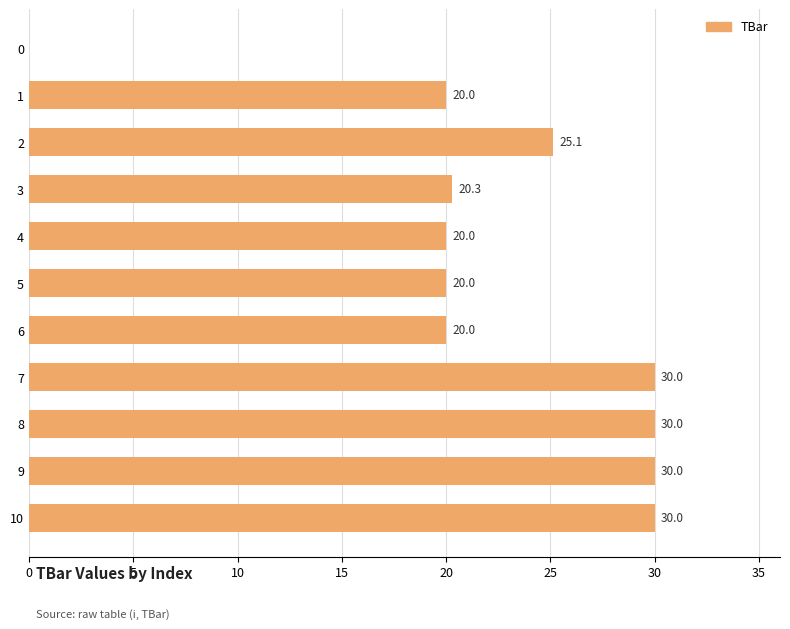

What is the change in value from 8 to 6?

-10.0